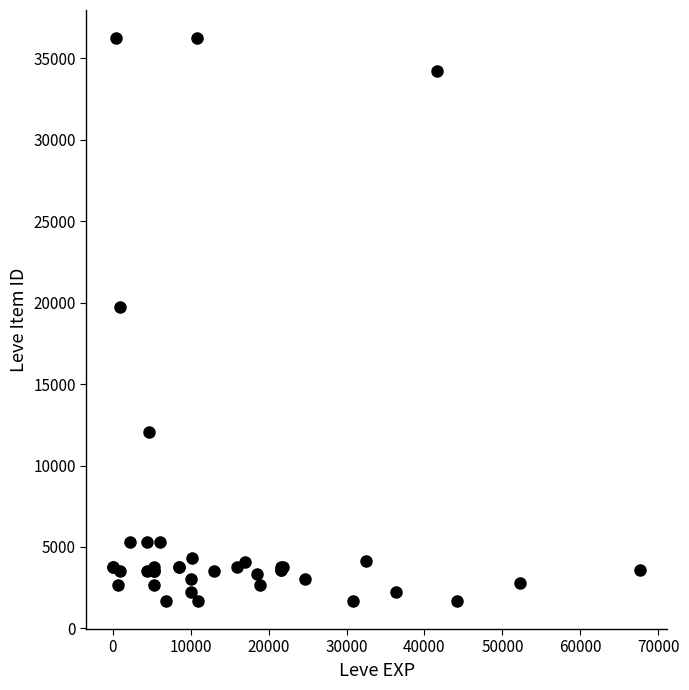

What Y value in the scatter plot is closest to 18967?

19744